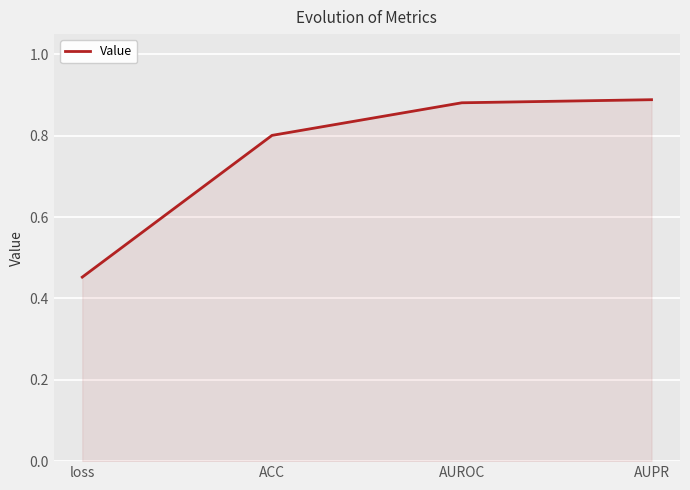

Does the chart have visible grid lines?

Yes